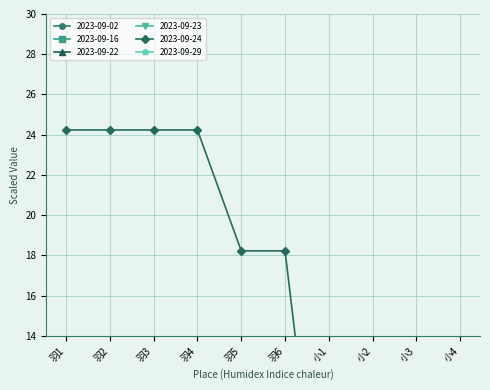

Does the chart display data point markers on the line(s)?

Yes